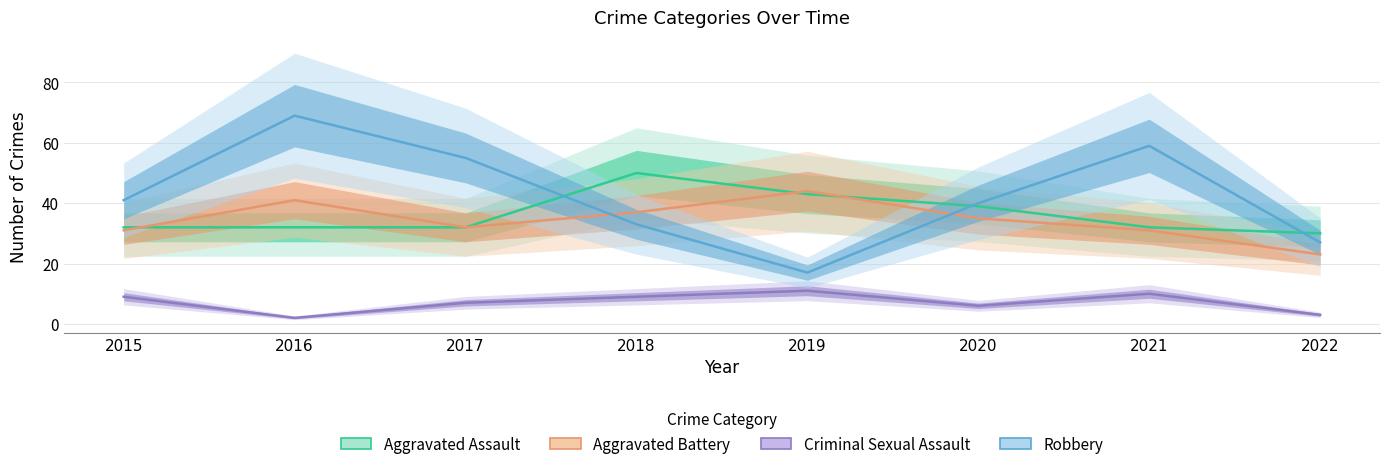

What is the average value of the Aggravated Assault series?

36